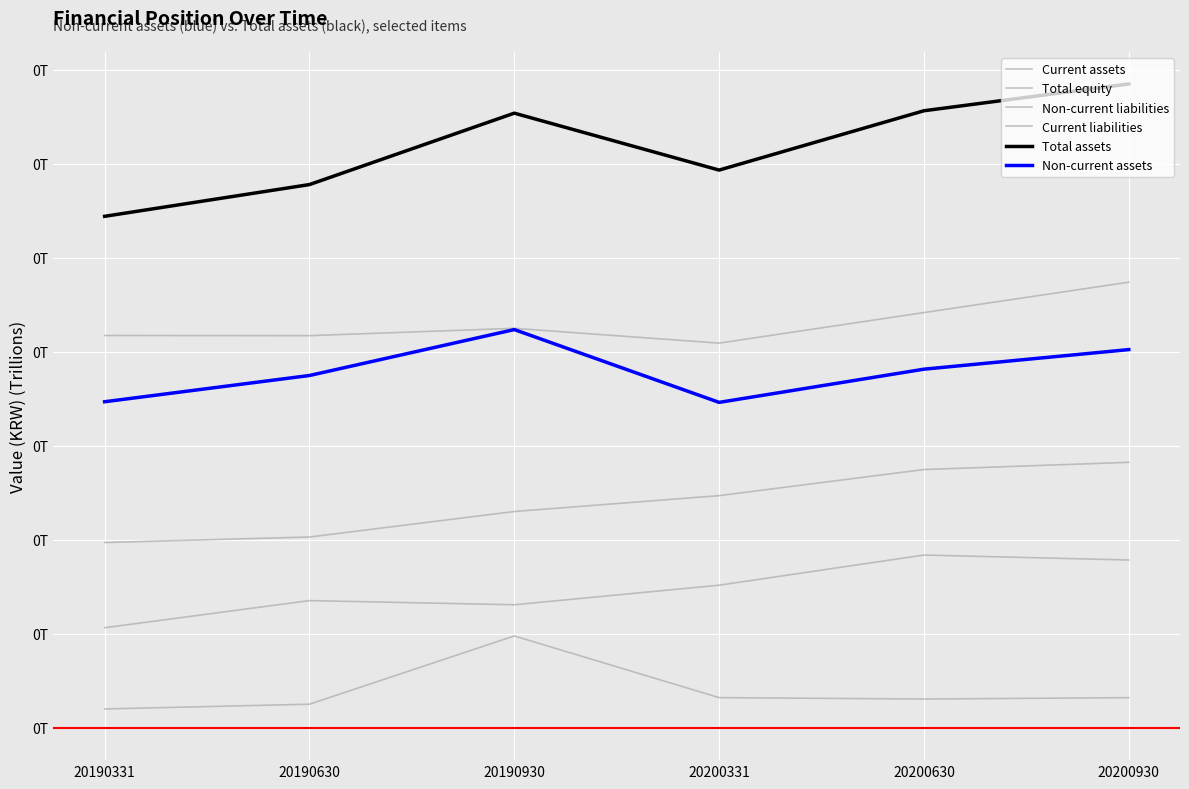

Does the chart have visible grid lines?

Yes